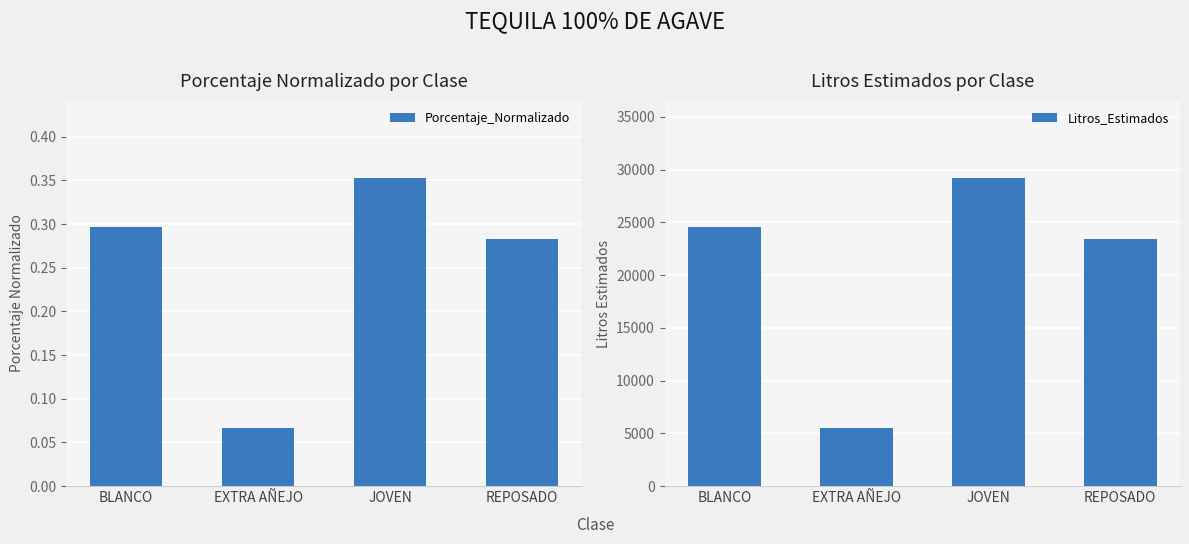

Rank the series at EXTRA AÑEJO from lowest to highest value.

Porcentaje_Normalizado, Litros_Estimados